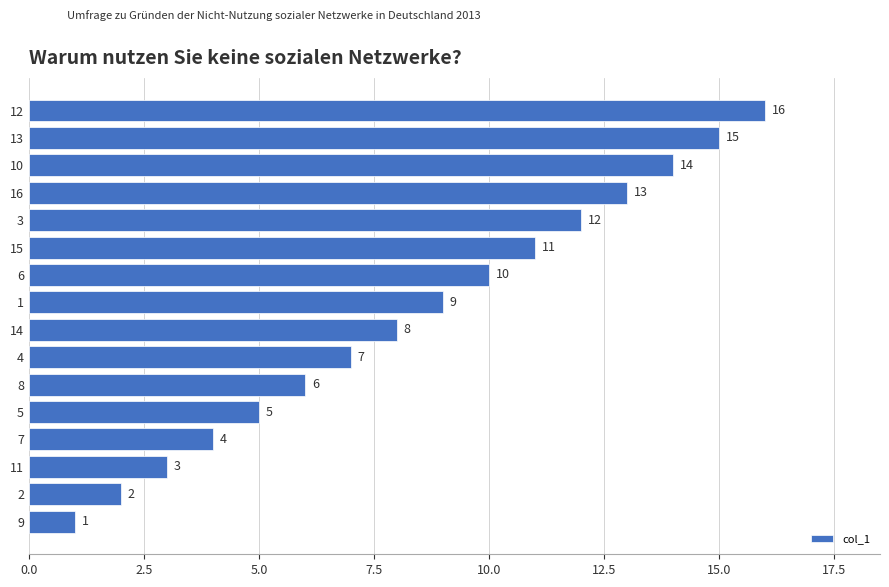

What is the sum of all values?

136